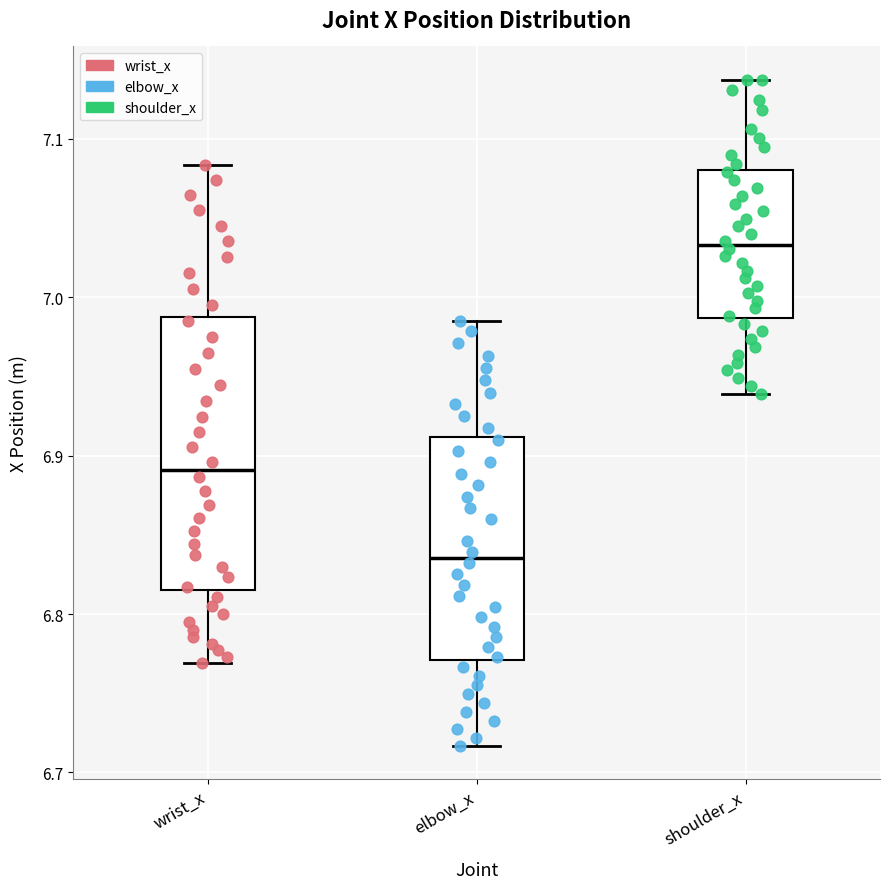

Reading left to right, transcribe this box plot: for each box, give where its median line is, the range the box spans, and where its two whiskers end, as read against the y-axis. The values are not printed on the chart, so give them approximately, as read against the axis.

wrist_x: median 6.89, box 6.82 to 6.99, whiskers 6.77 to 7.08
elbow_x: median 6.84, box 6.77 to 6.91, whiskers 6.72 to 6.99
shoulder_x: median 7.03, box 6.99 to 7.08, whiskers 6.94 to 7.14